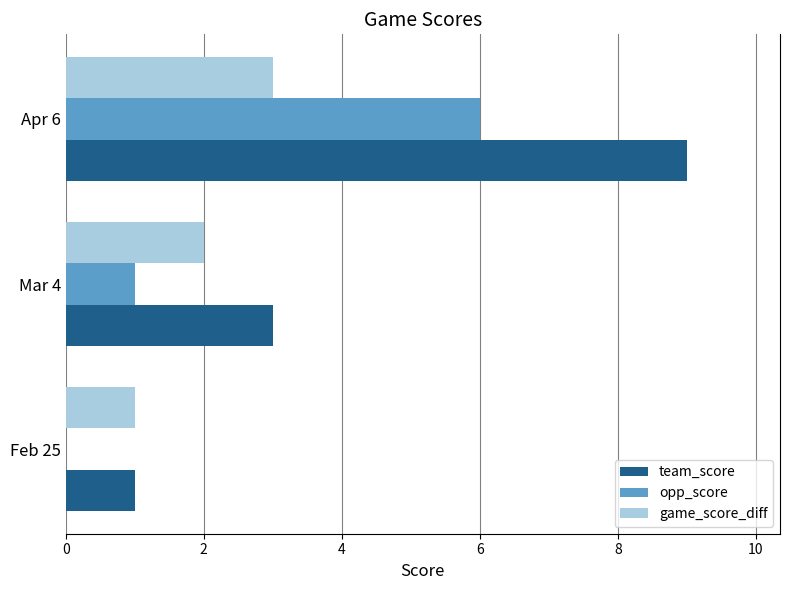

True or false: team_score has a value of 3 at Mar 4.

True